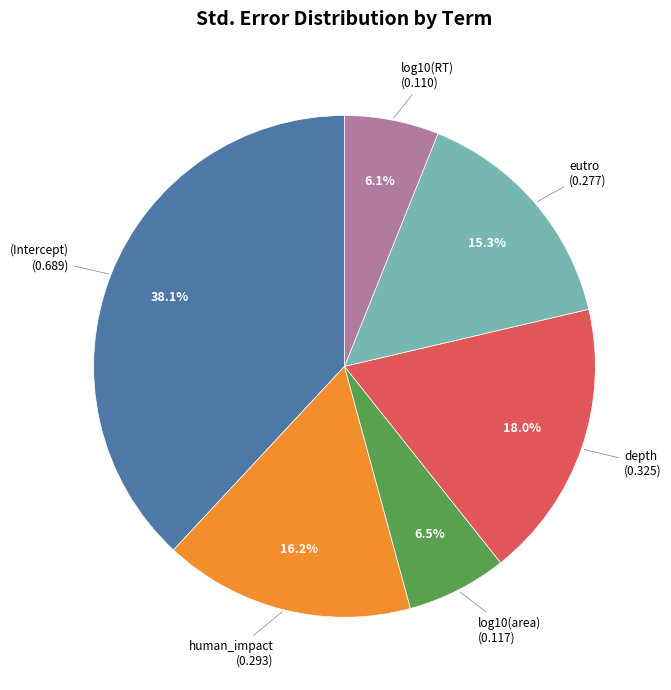

Is there a majority slice in this chart?

No